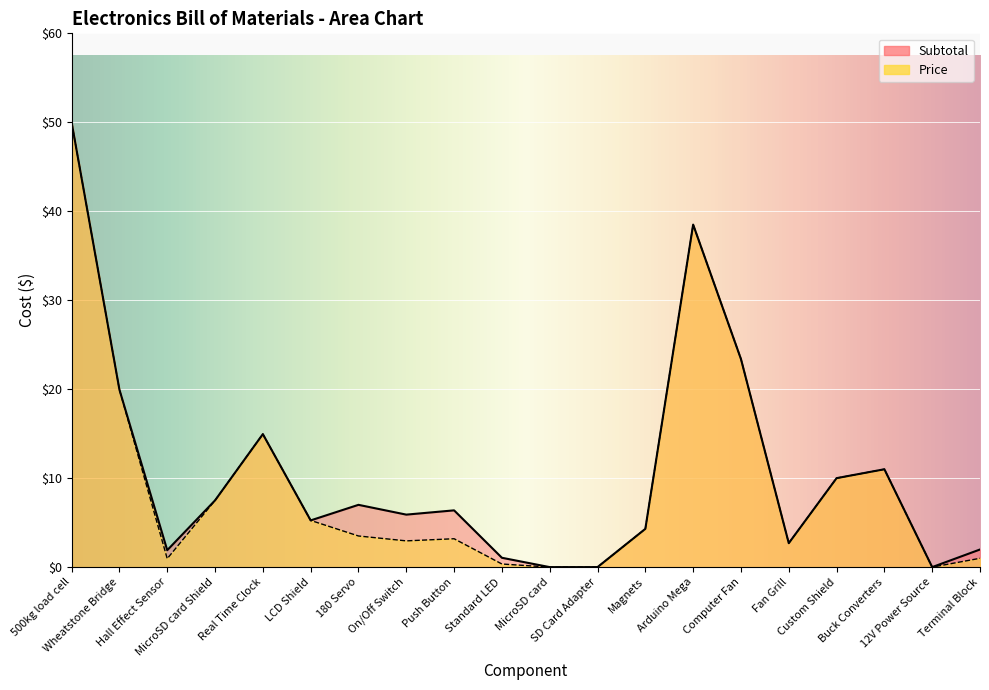

Which category has the lowest value across all series?

MicroSD card